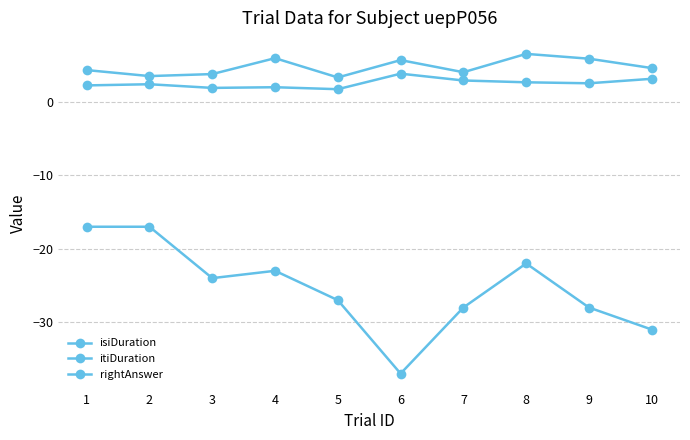

Rank the categories by isiDuration value from lowest to highest.

5, 3, 4, 1, 2, 9, 8, 7, 10, 6